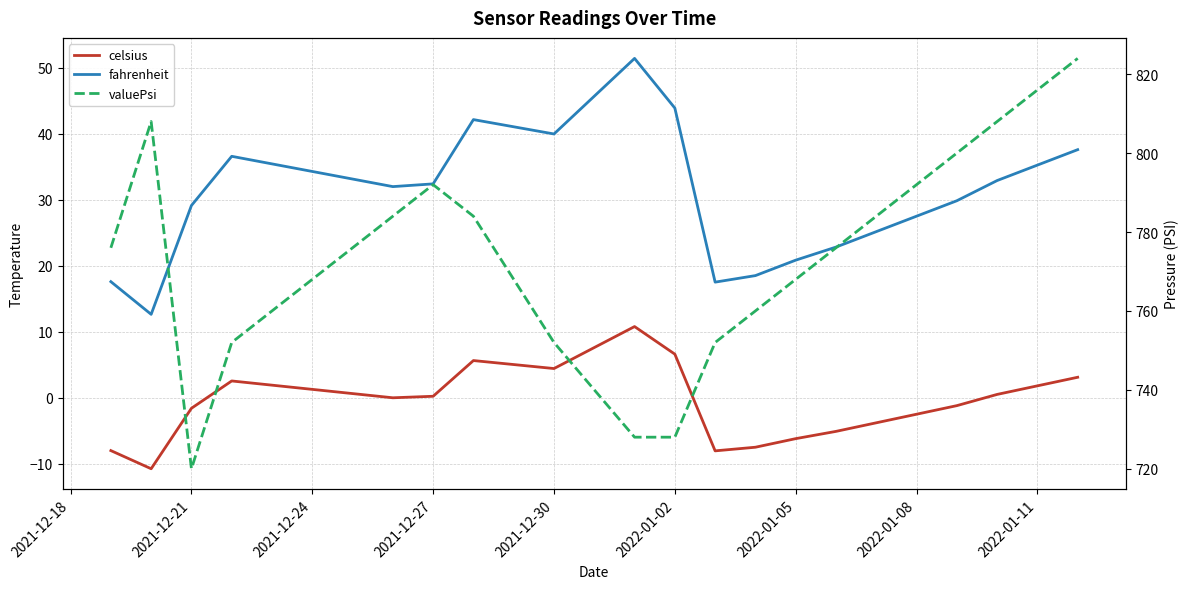

Does the chart display data point markers on the line(s)?

No